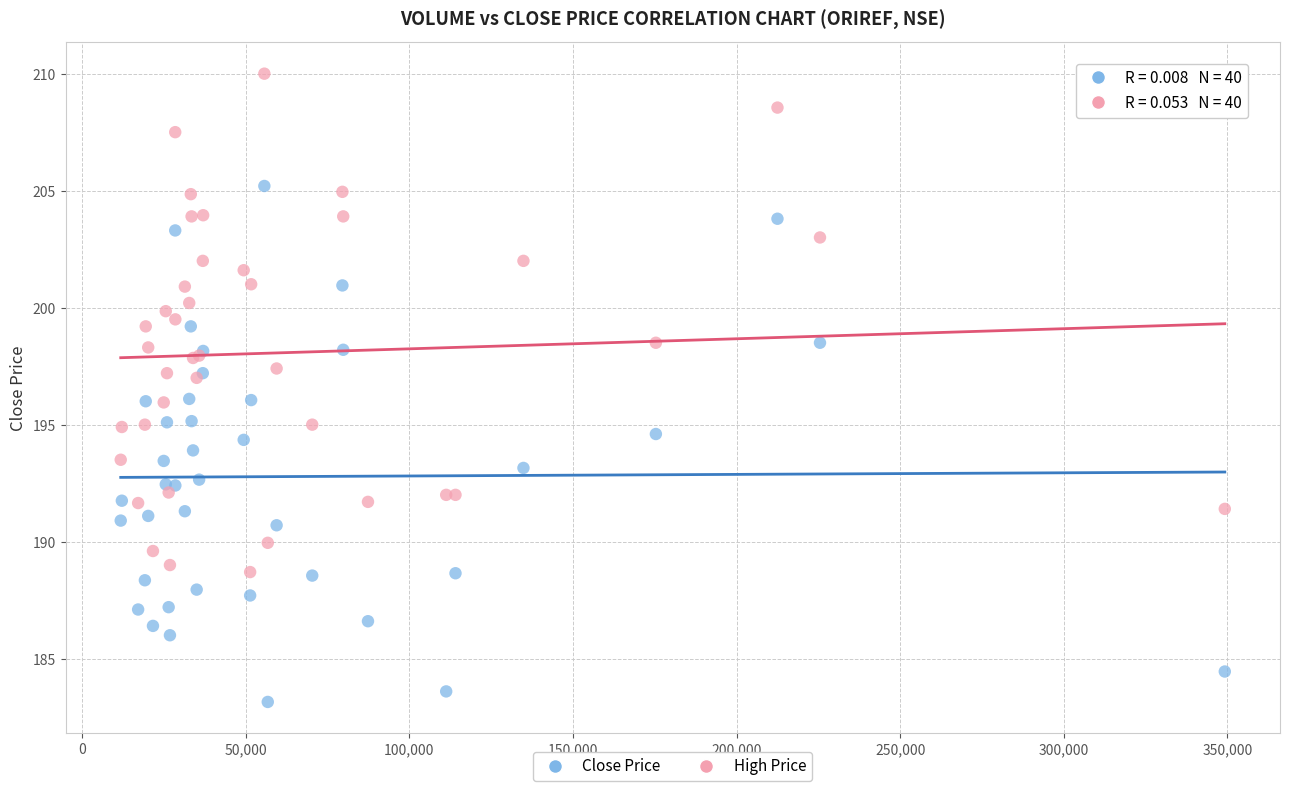

Which series contains the highest Y value?

High Price